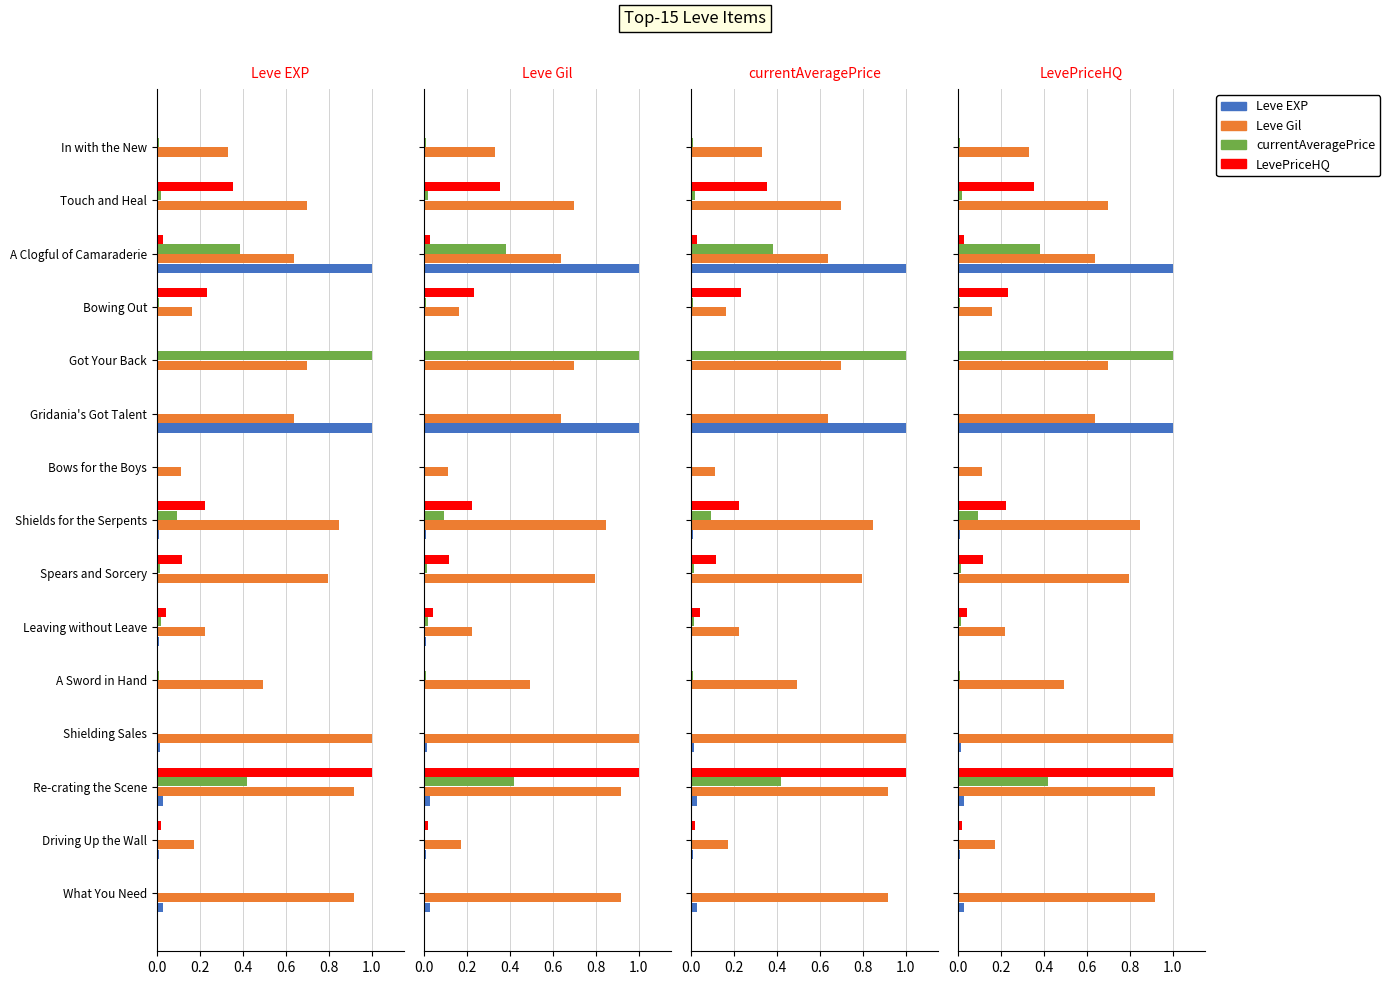

What is the average value of the LevePriceHQ series?

0.1